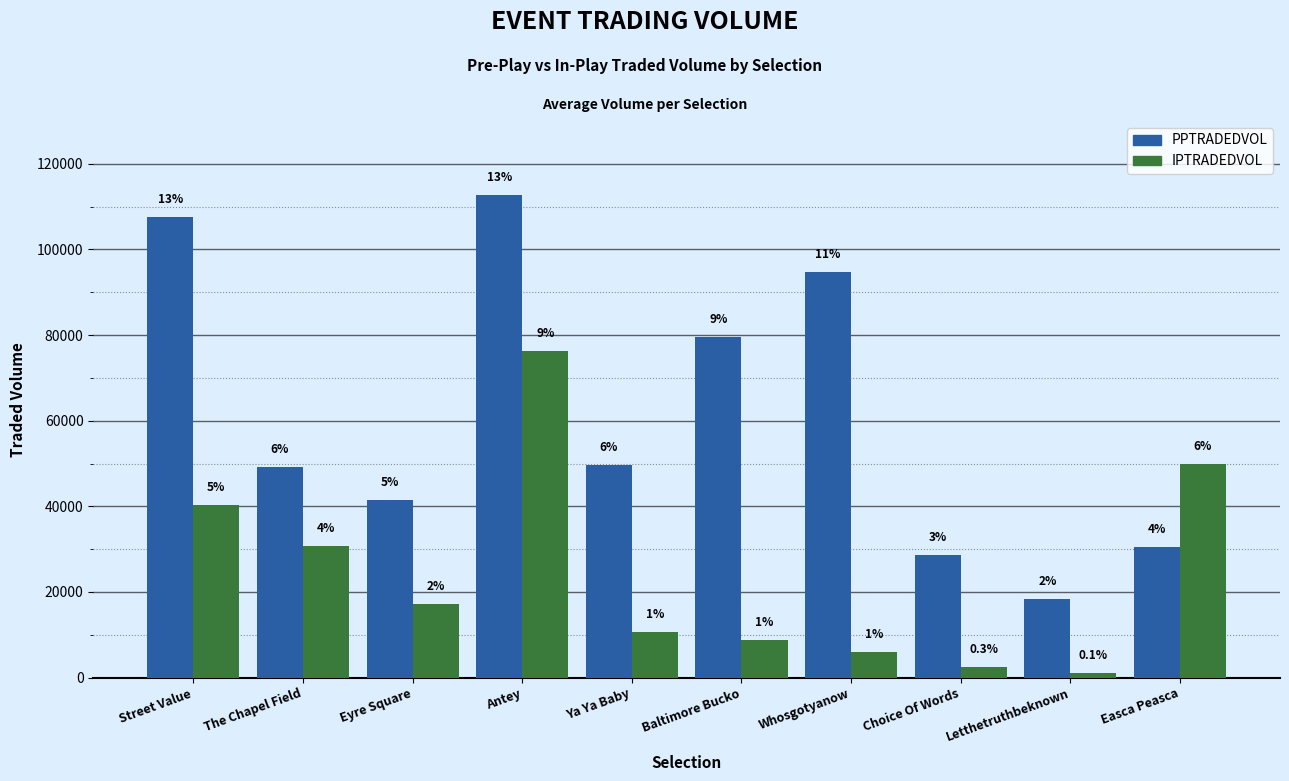

Which category has the lowest value across all series?

Letthetruthbeknown